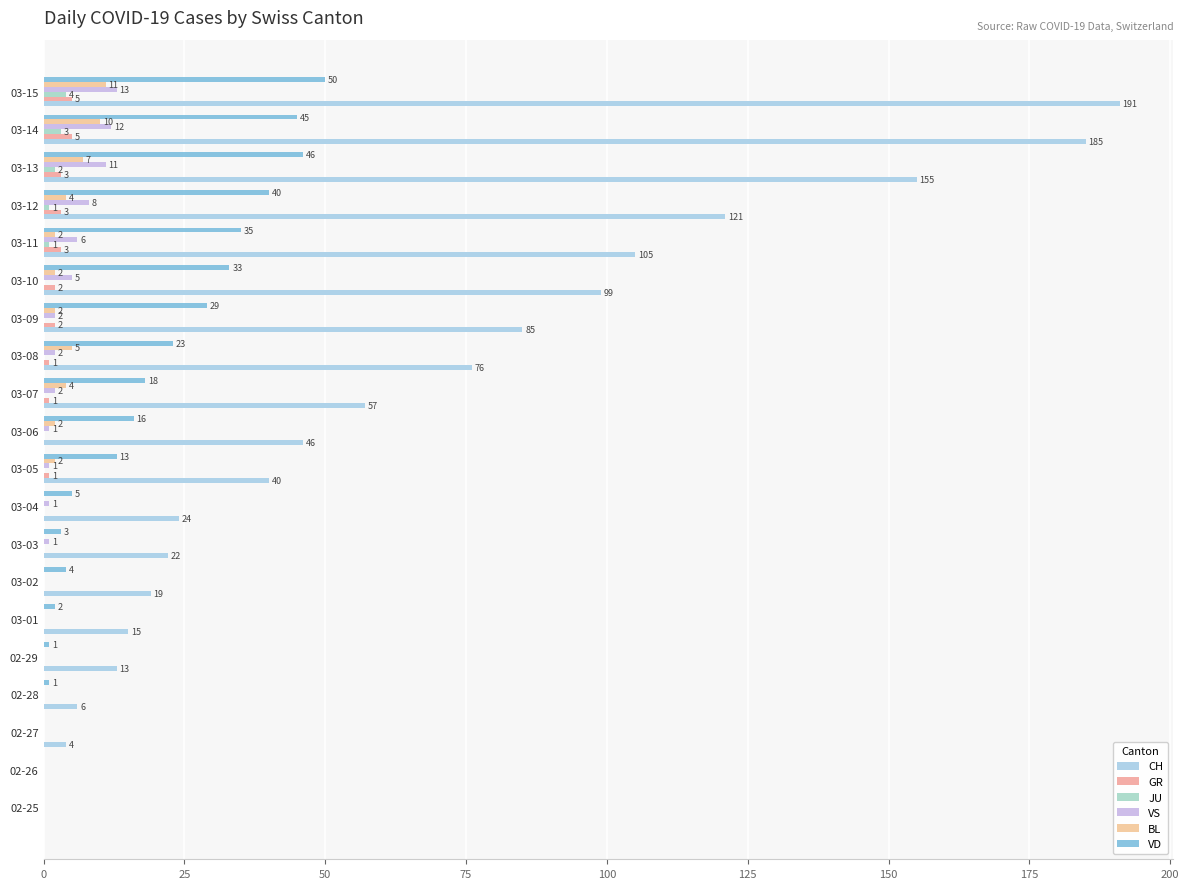

How many categories are shown in the chart?

20